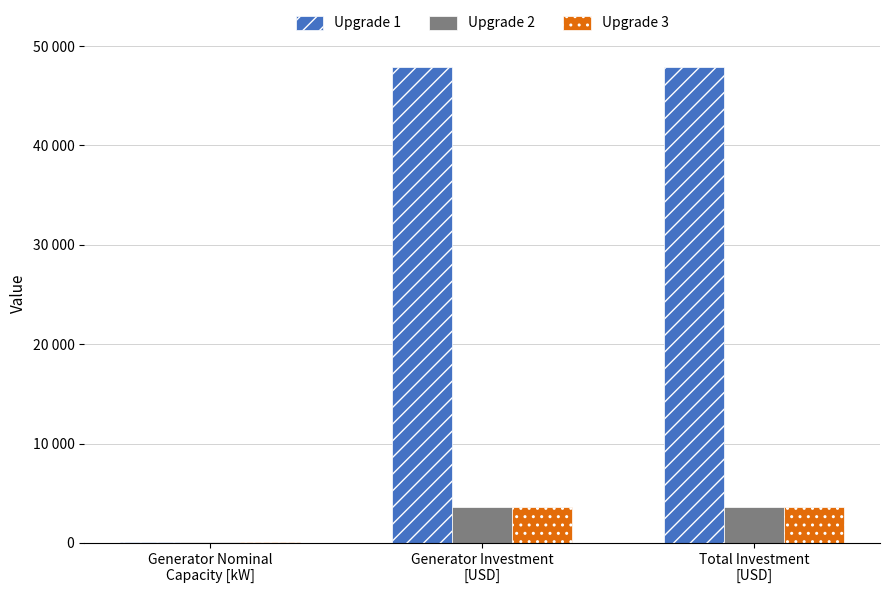

Which series has the largest range (max minus min)?

Upgrade 1